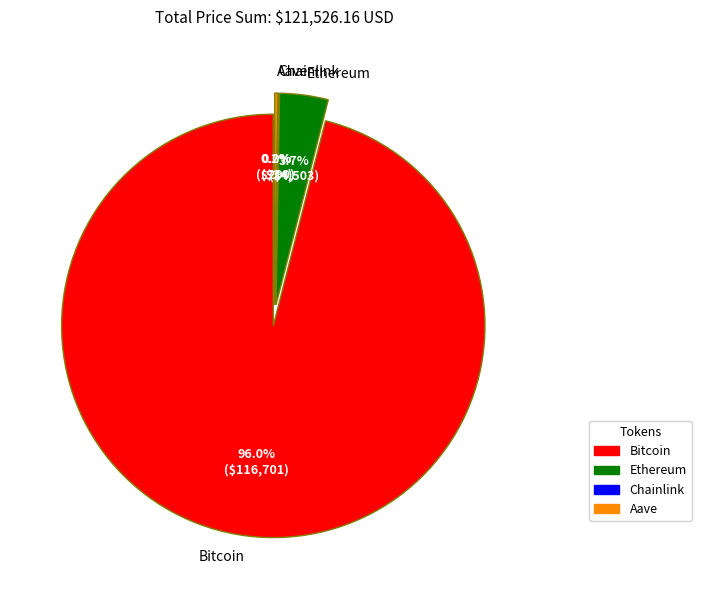

Count the number of slices in the pie.

4